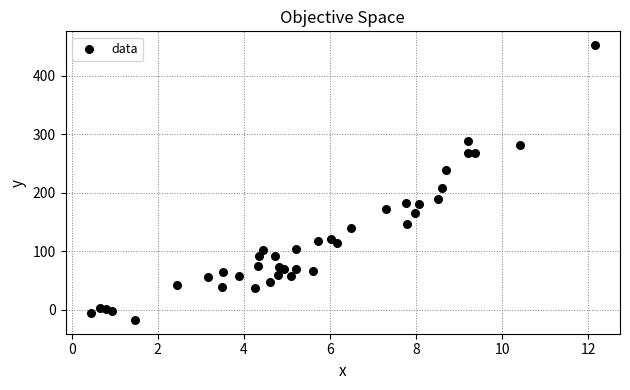

What Y value in the scatter plot is closest to 217?

207.4